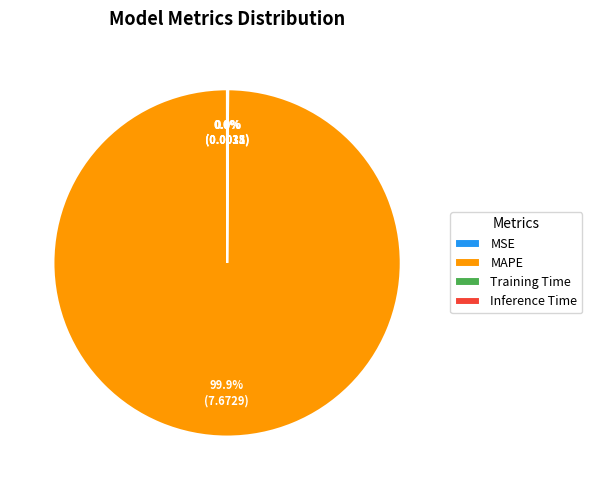

What is the largest slice in the pie chart?

MAPE